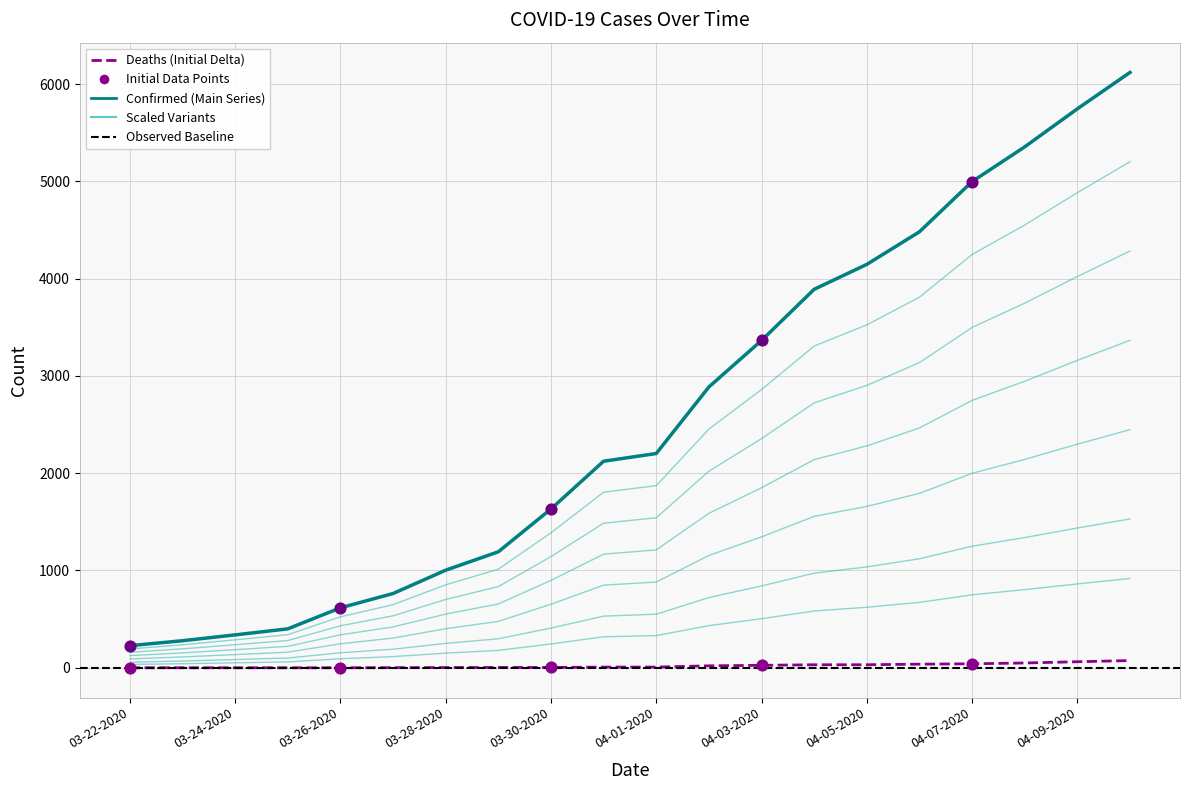

Is the value of Confirmed at 04-07-2020 greater than the value of Deaths at 03-28-2020?

Yes